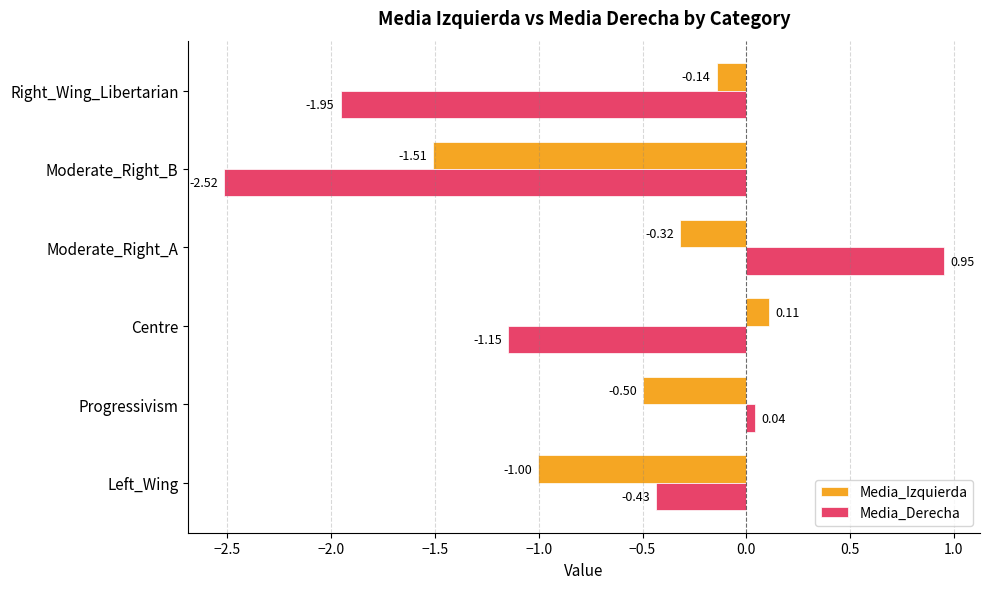

At which label does Media_Izquierda reach its minimum?

Moderate_Right_B